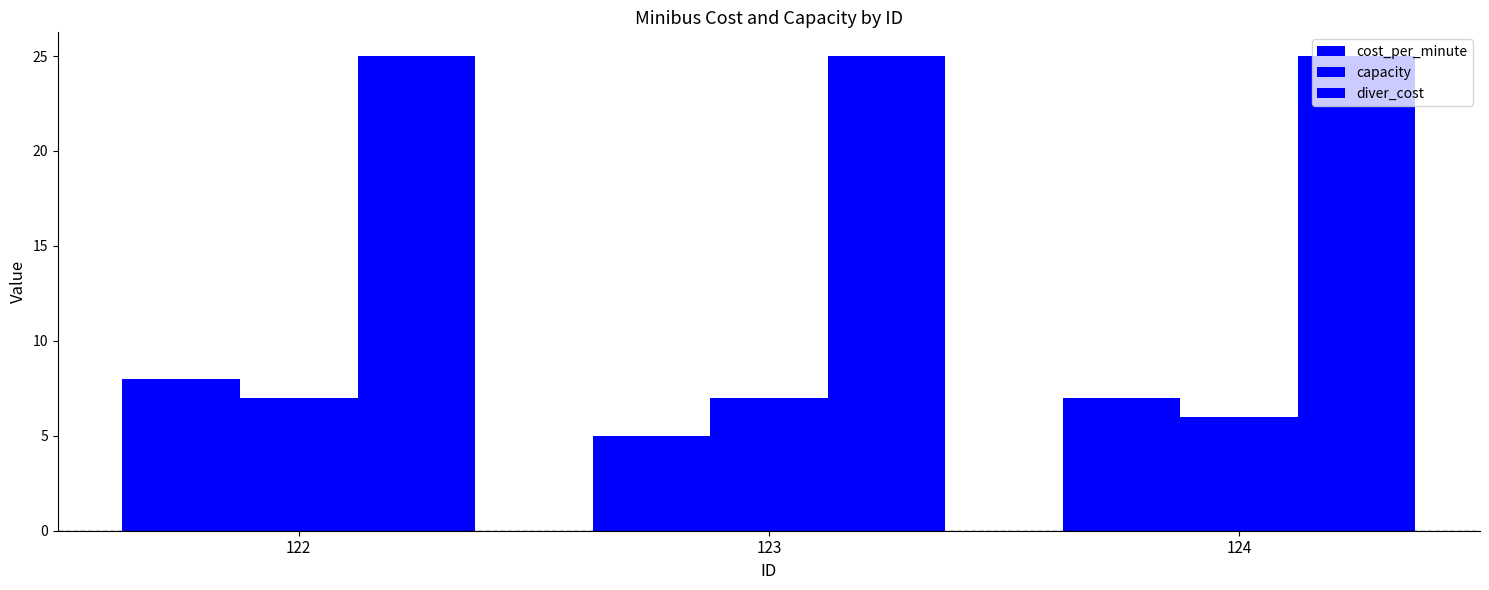

What is the value of the diver_cost bar at the 2nd from the left?

25